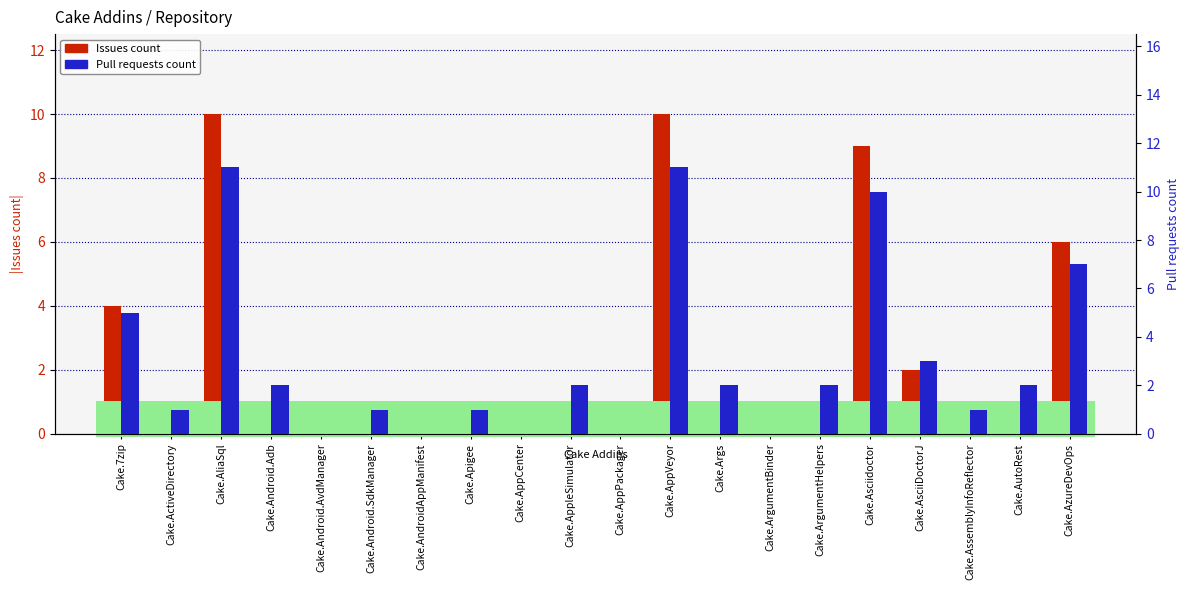

What position from the right is Cake.AppCenter?

12